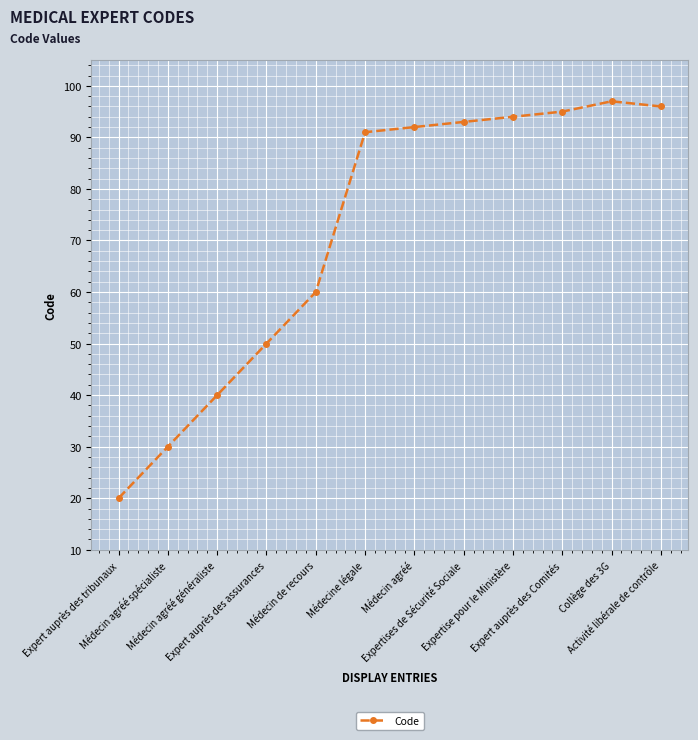

Count the number of categories in the chart.

12